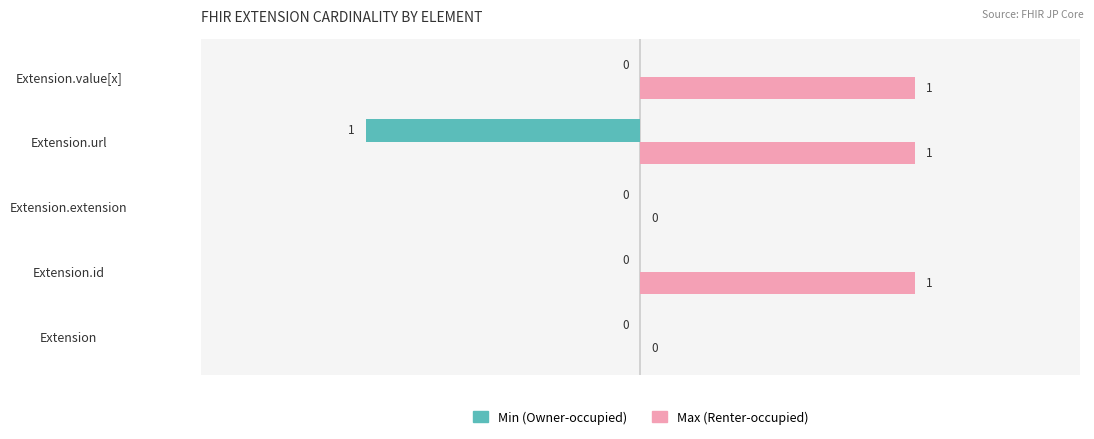

How many positive values does the Max (Renter-occupied) series have?

3